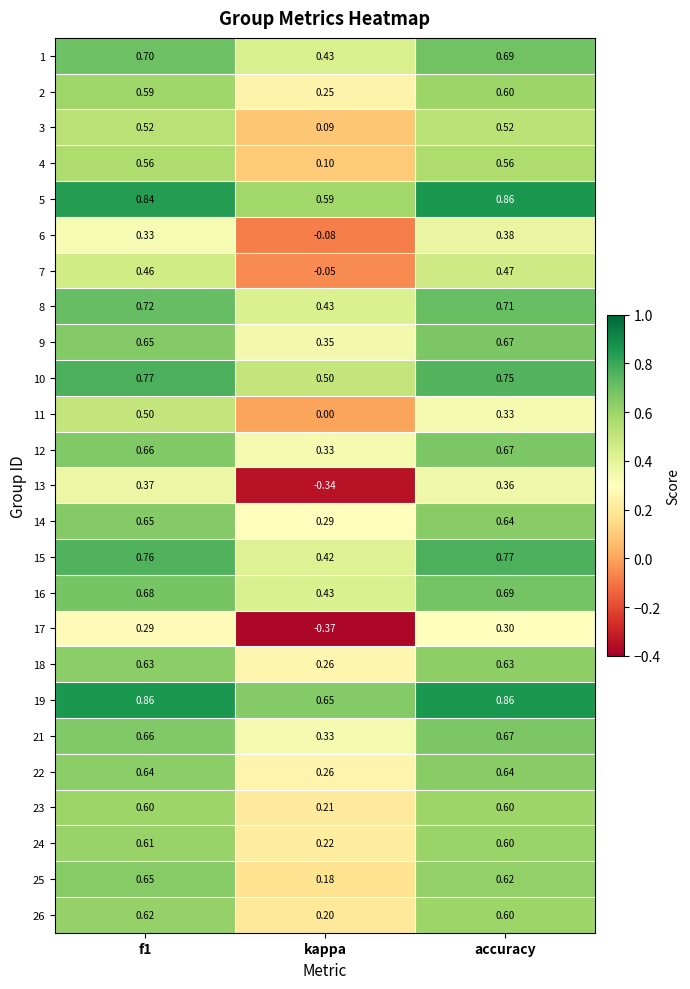

Is the value of 2 at f1 greater than the value of 26 at f1?

No